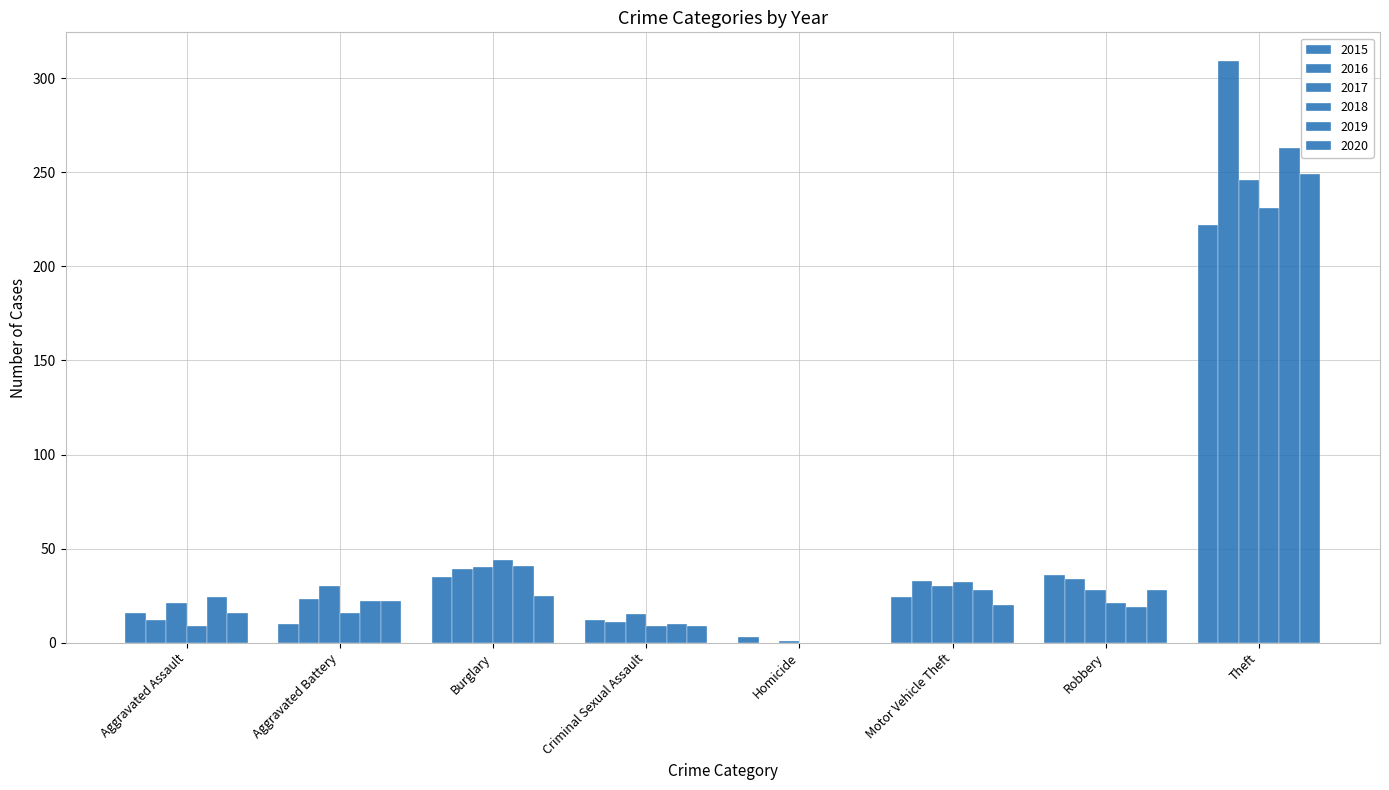

Are the bars grouped side by side (vs. stacked)?

Yes